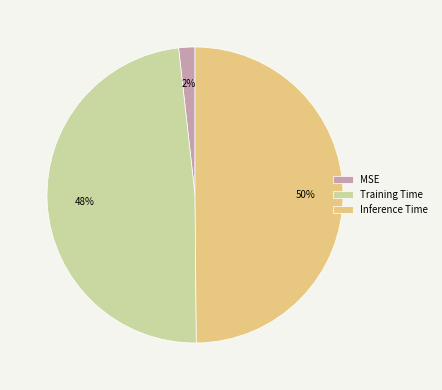

Which has a higher value, MSE or Training Time?

Training Time